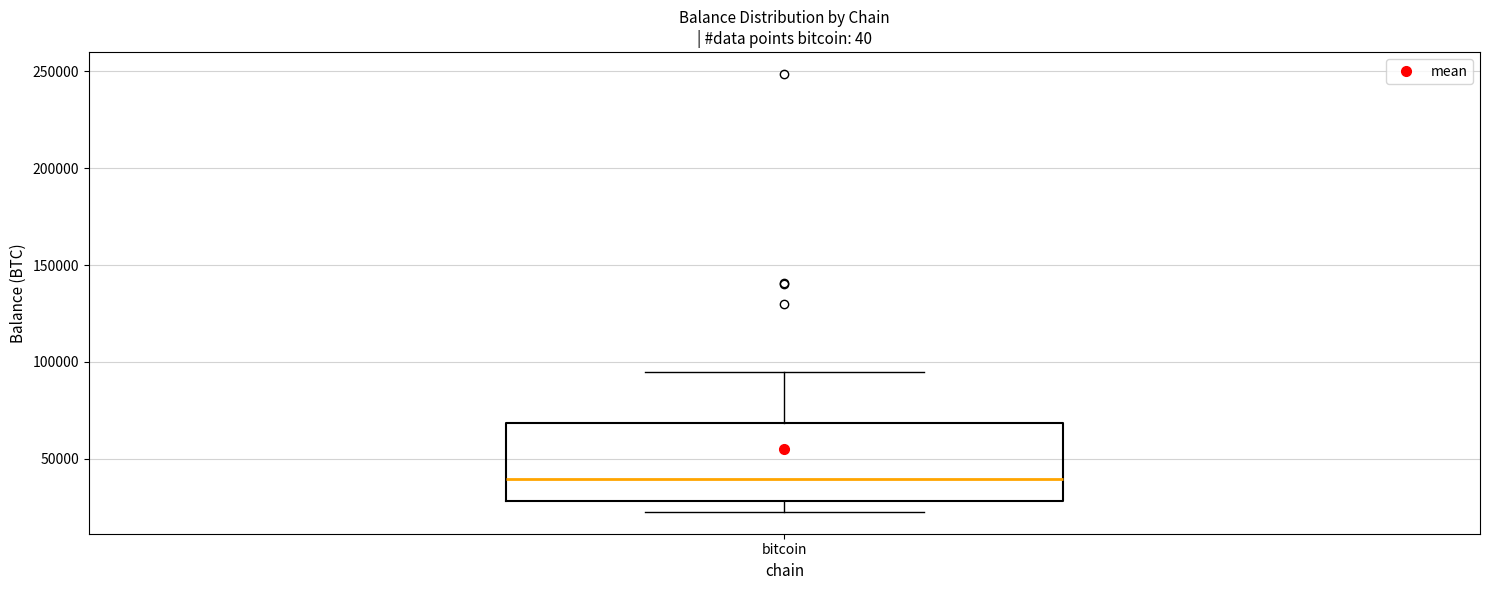

Read this box plot against the y-axis: the position of the median line, the range covered by the box, and the ends of both whiskers. The values are not printed on the chart, so give them approximately, as read against the axis.

median 40000, box 30000 to 70000, whiskers 25000 to 95000